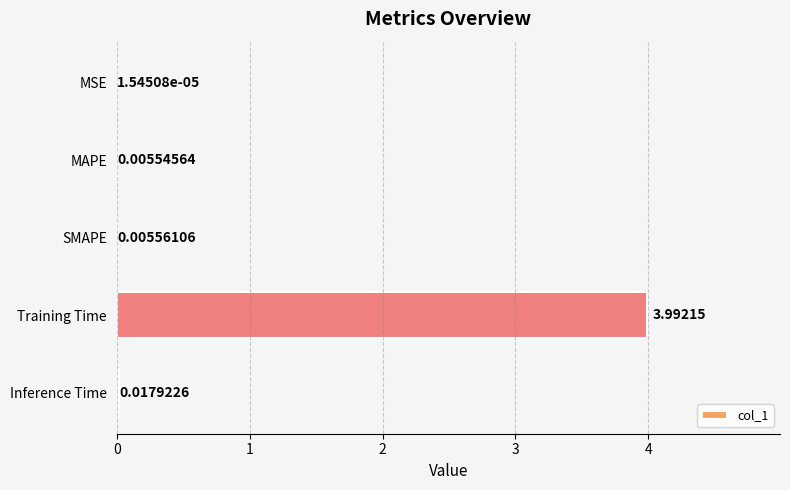

What is the sum of all values?

4.0